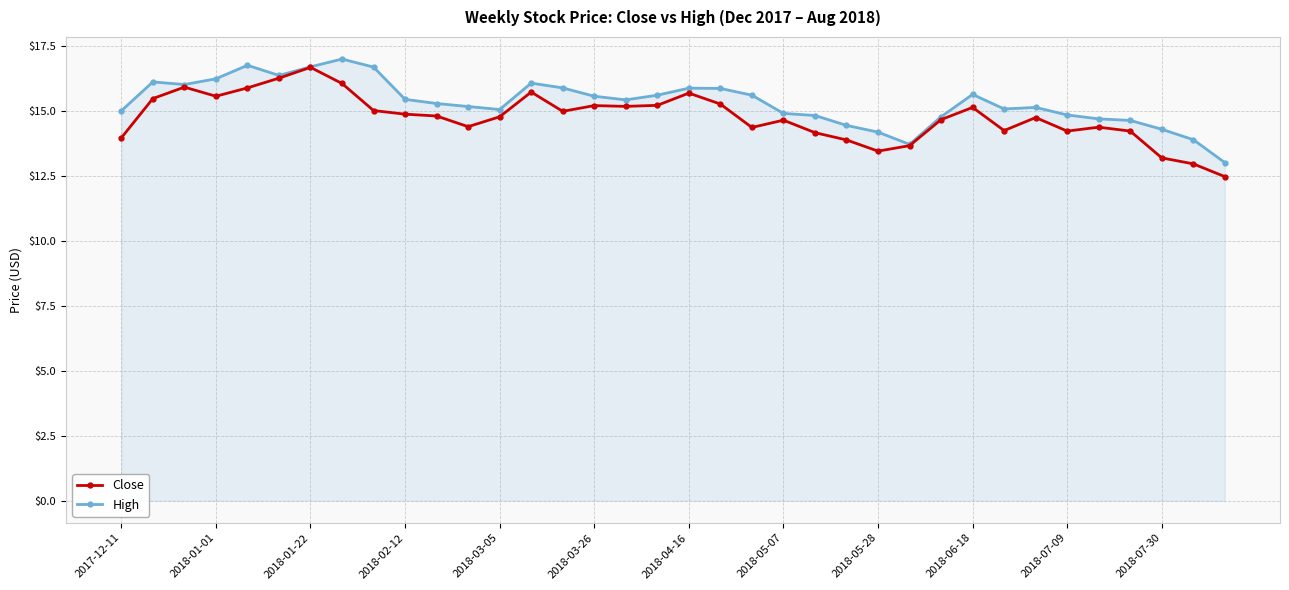

Does the chart have visible grid lines?

Yes